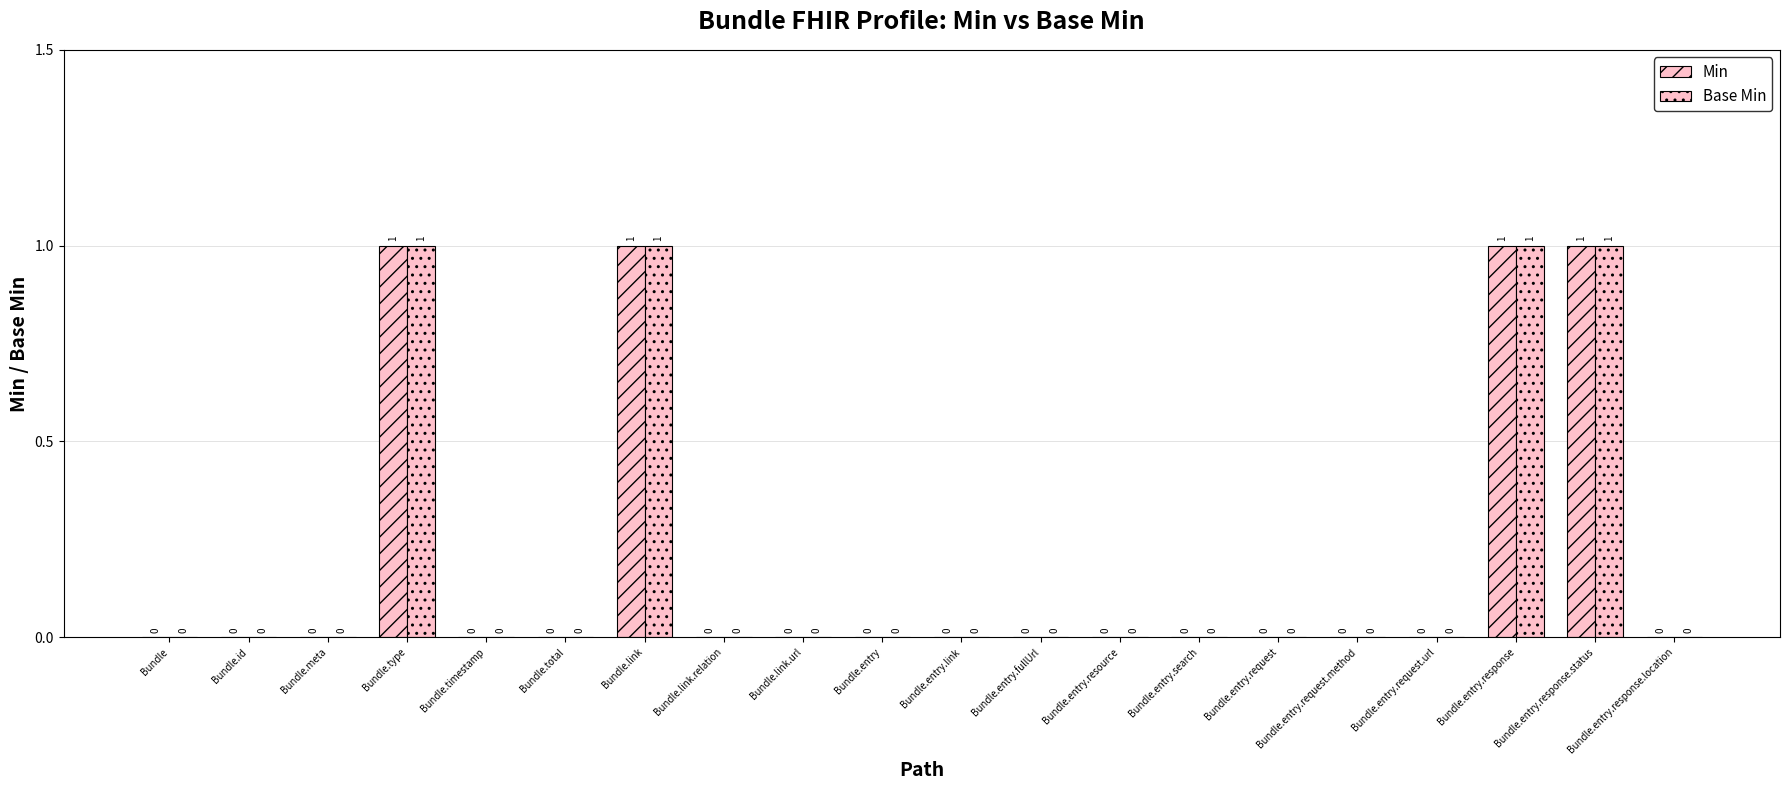

Reading right to left, what are all the values shown in this chart?

Min: 0	1	1	0	0	0	0	0	0	0	0	0	0	1	0	0	1	0	0	0
Base Min: 0	1	1	0	0	0	0	0	0	0	0	0	0	1	0	0	1	0	0	0